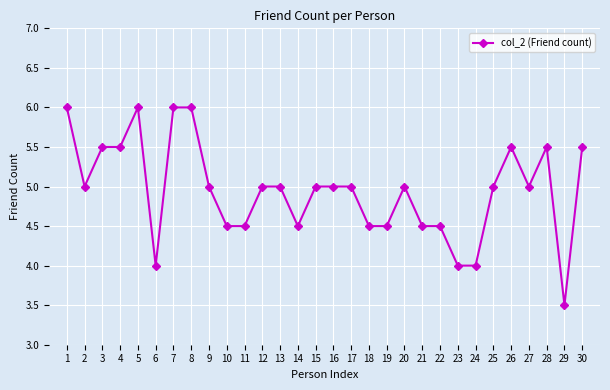

What is the ratio of the value at 21 to the value at 10?

1.0